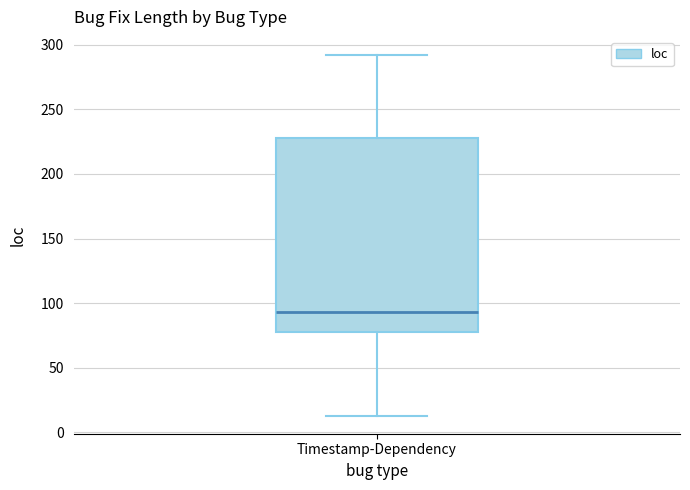

Where is the lower edge of the box for Timestamp-Dependency on the y-axis? The values are not printed on the chart, so give them approximately, as read against the axis.

80